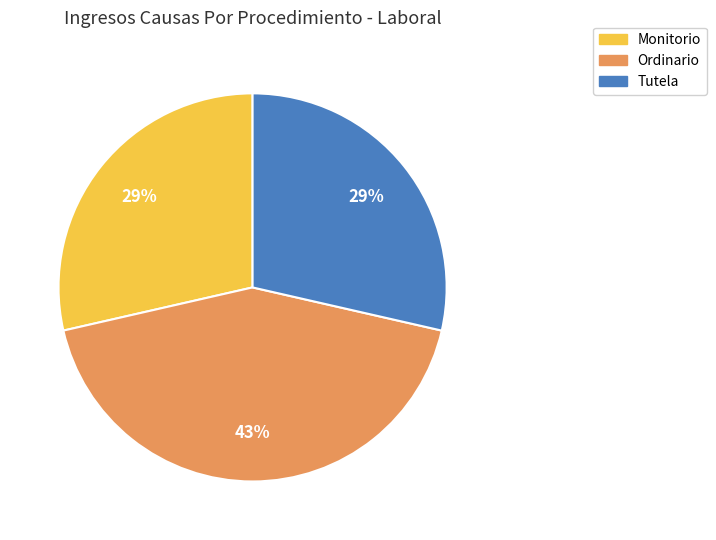

Count the number of slices in the pie.

3